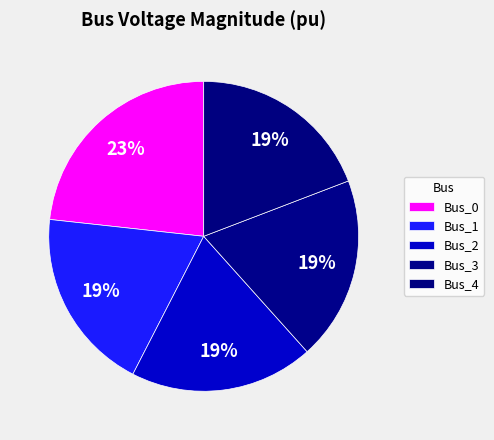

Is it true that Bus_3 is 19% of the pie?

True